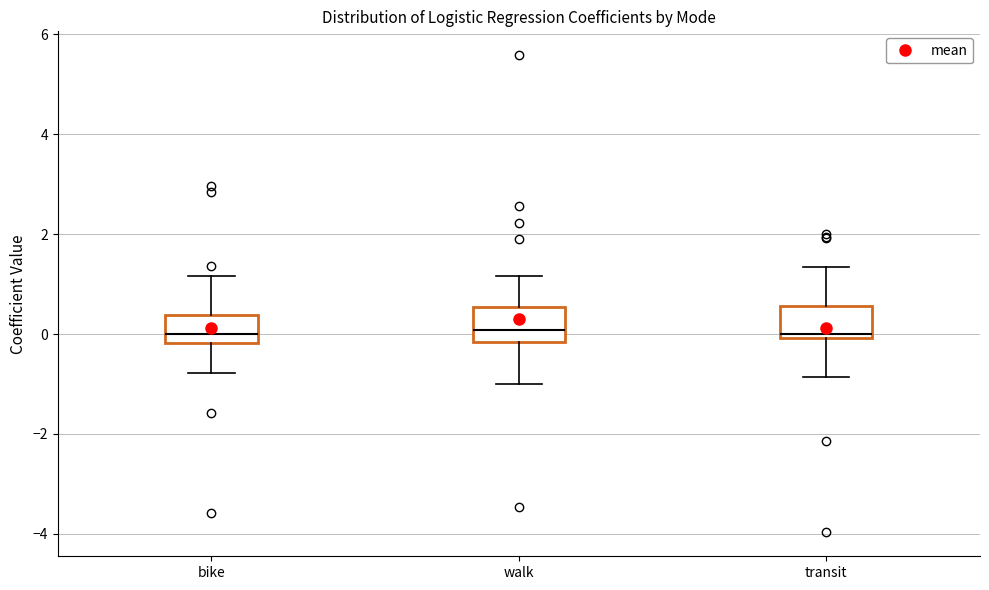

Reading left to right, read every box against the y-axis: the position of its median line, the range the box covers, and the ends of its whiskers. The values are not printed on the chart, so give them approximately, as read against the axis.

bike: median 0.0, box -0.2 to 0.4, whiskers -0.8 to 1.2
walk: median 0.0, box -0.2 to 0.6, whiskers -1.0 to 1.2
transit: median 0.0 (just above the box's lower edge), box 0.0 to 0.6, whiskers -0.8 to 1.4